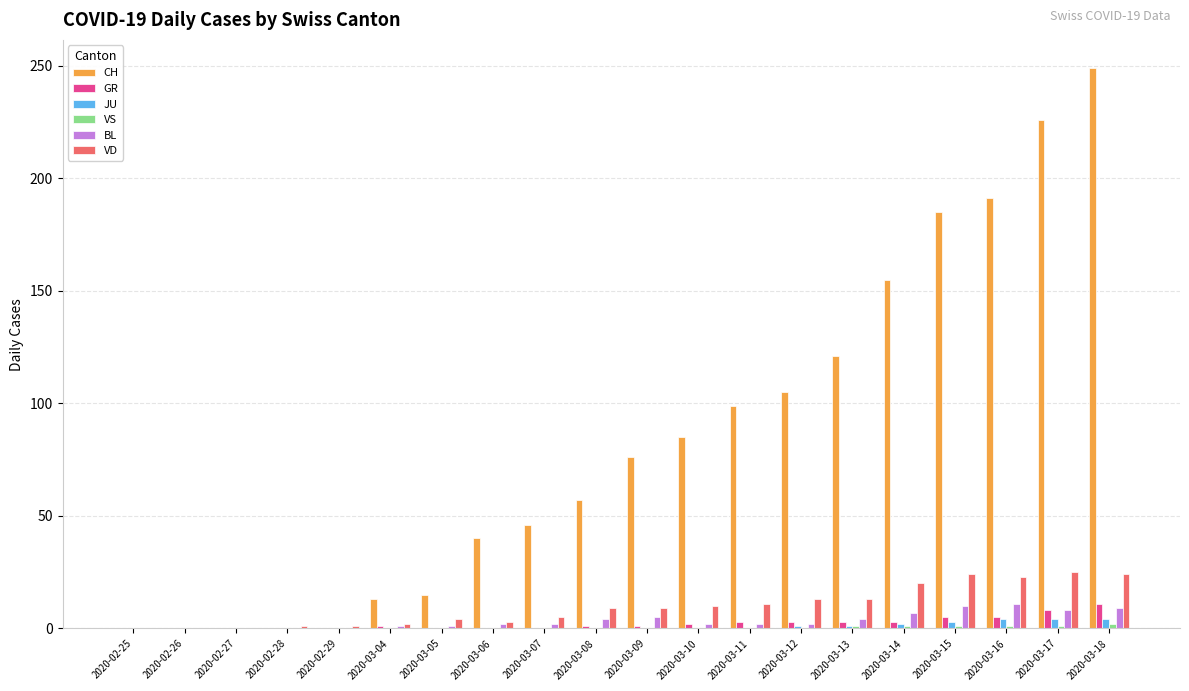

Is it true that VD equals 11 at 2020-03-11?

True